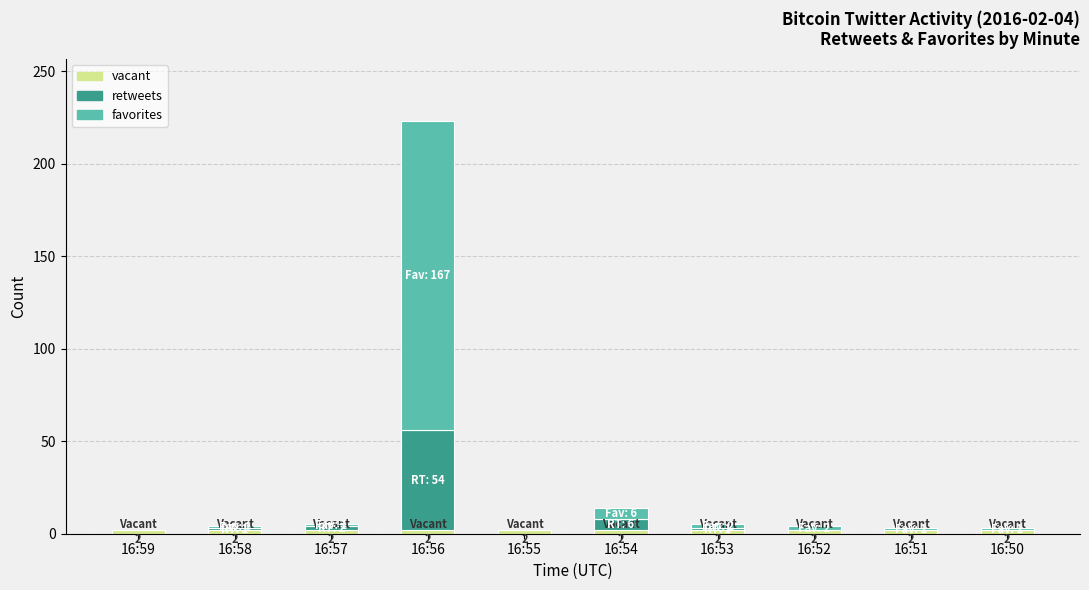

Is it true that retweets equals 54 at 16:56?

True